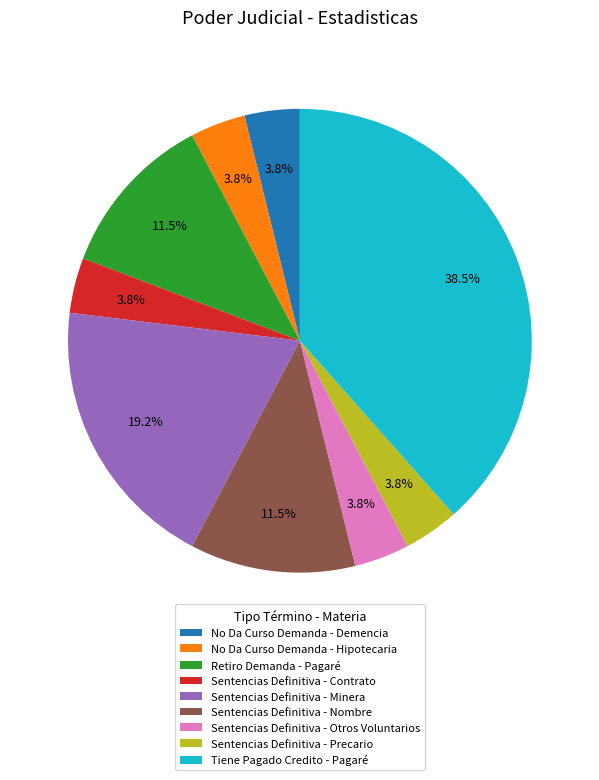

Combined, do Sentencias Definitiva - Contrato and Sentencias Definitiva - Nombre account for over 50%?

No